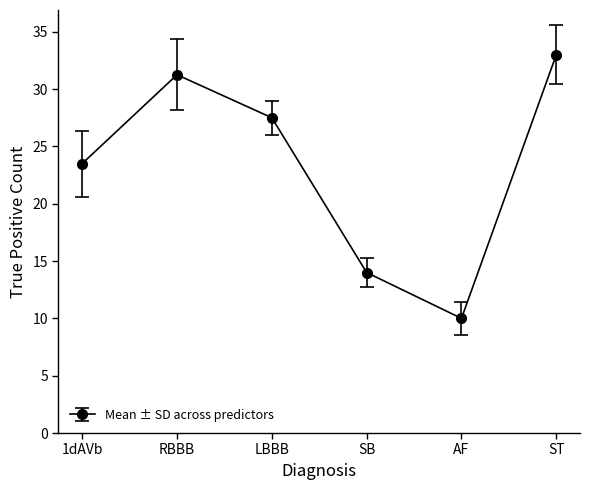

The chart shows a value of 9.5 at SB. True or false?

False